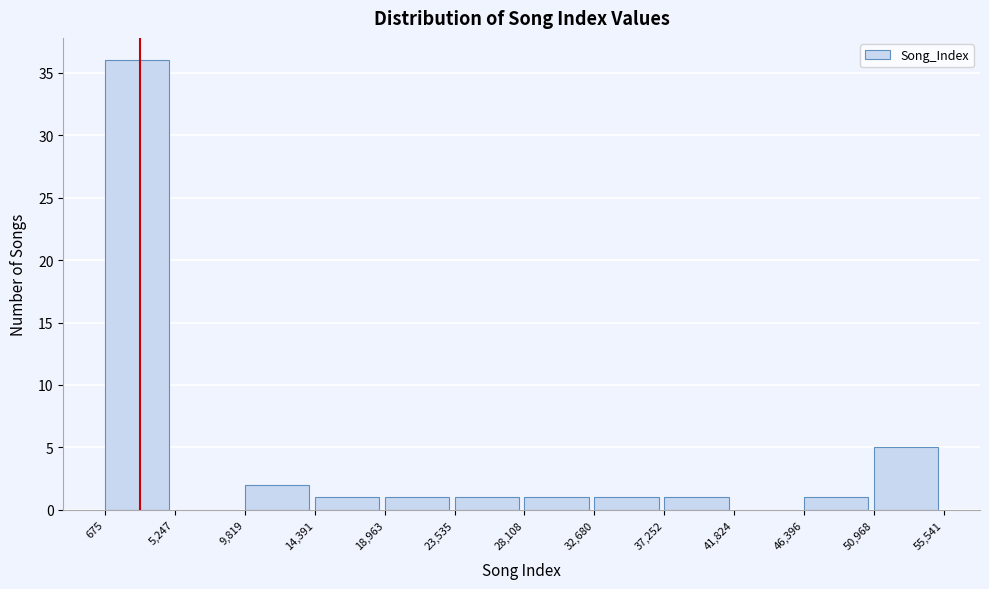

Reading left to right, list every bar in this chart as the range it spans on the x-axis followed by its height. The values are not printed on the chart, so give them approximately, as read against the axis.

675 to 5,247: 36
5,247 to 9,819: 0
9,819 to 14,391: 2
14,391 to 18,963: 1
18,963 to 23,535: 1
23,535 to 28,108: 1
28,108 to 32,680: 1
32,680 to 37,252: 1
37,252 to 41,824: 1
41,824 to 46,396: 0
46,396 to 50,968: 1
50,968 to 55,541: 5